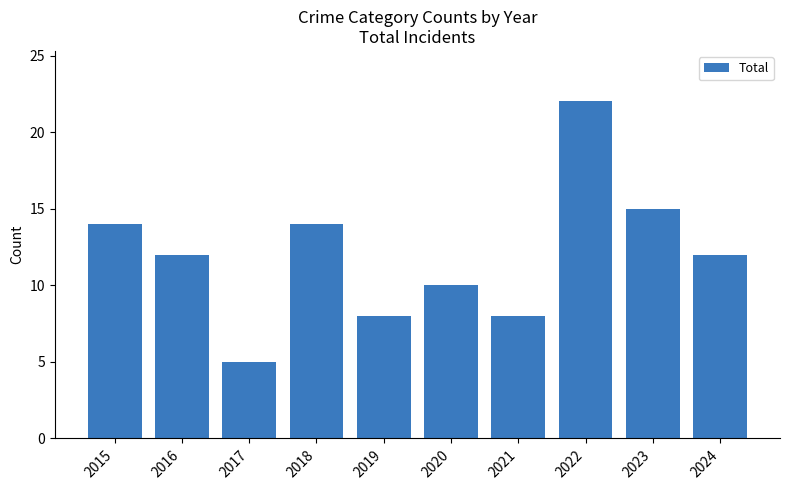

What is the difference between the maximum and minimum values?

17